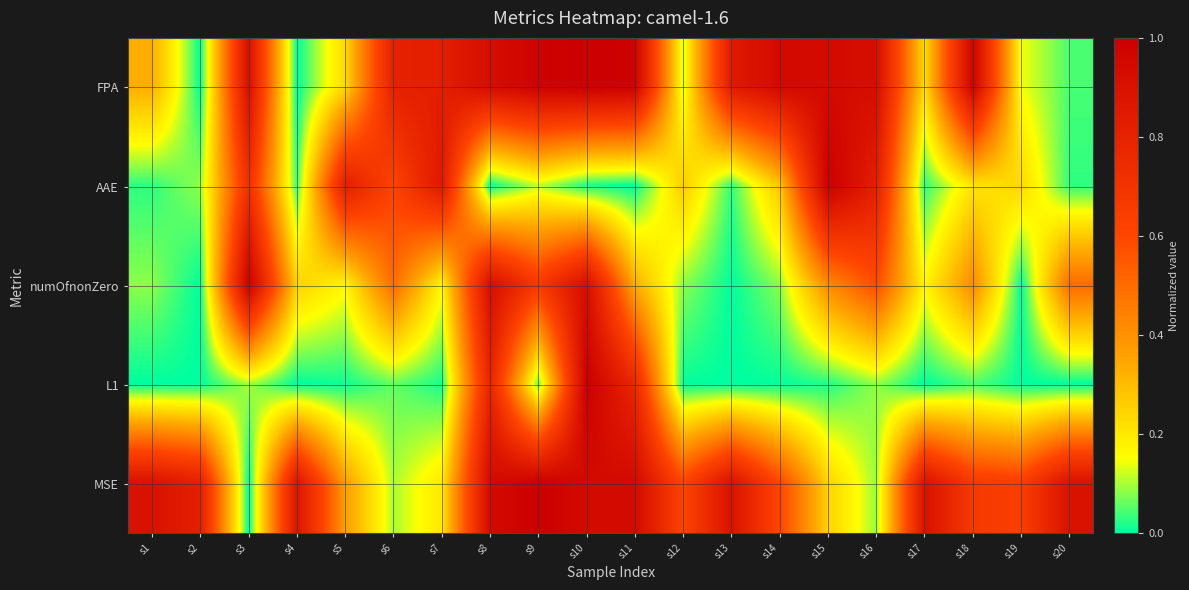

Count the number of data series in this chart.

5